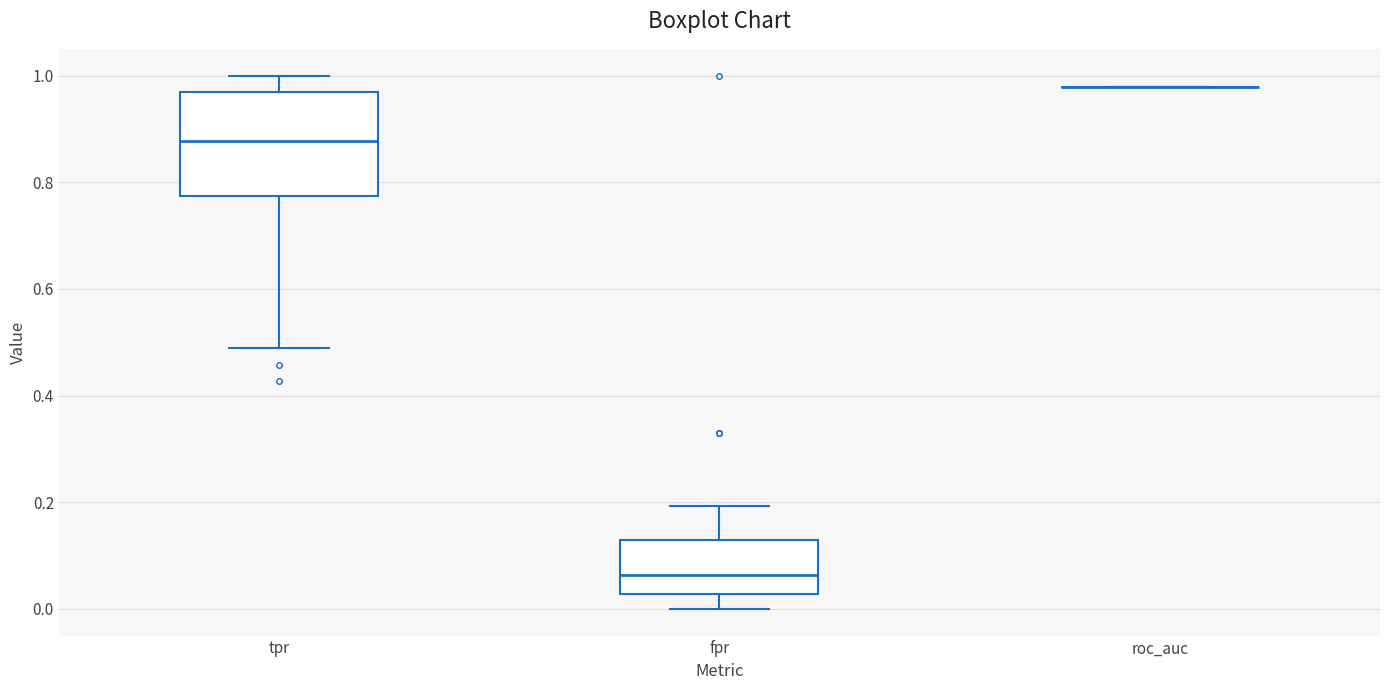

Reading left to right, transcribe this box plot: for each box, give where its median line is, the range the box spans, and where its two whiskers end, as read against the y-axis. The values are not printed on the chart, so give them approximately, as read against the axis.

tpr: median 0.88, box 0.78 to 0.96, whiskers 0.48 to 1.00
fpr: median 0.06, box 0.02 to 0.12, whiskers 0.00 to 0.20
roc_auc: box collapsed to a line at 0.98, whiskers 0.98 to 0.98